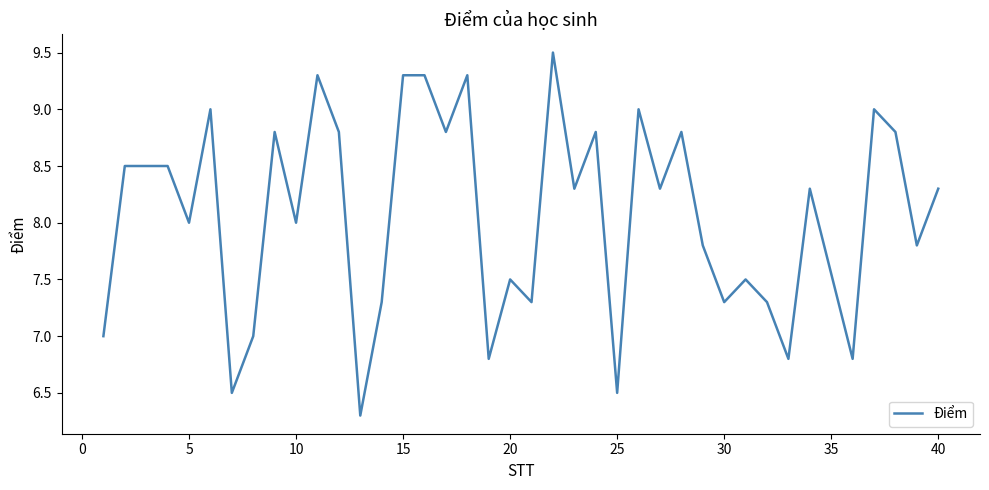

What is the difference between the maximum and minimum values?

3.2